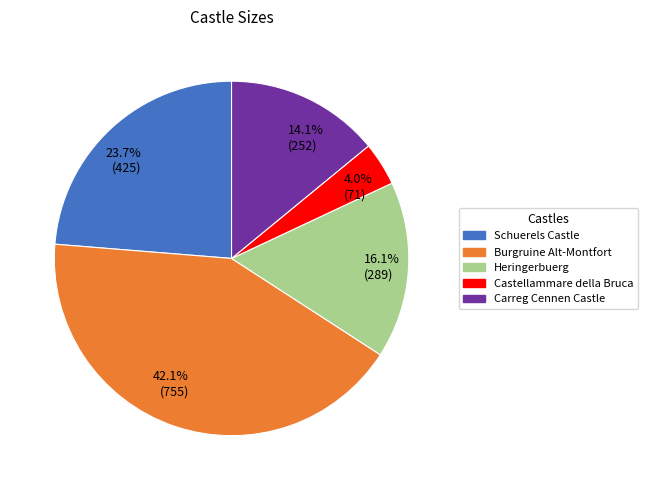

How much of the chart is everything except Schuerels Castle?

76.3%